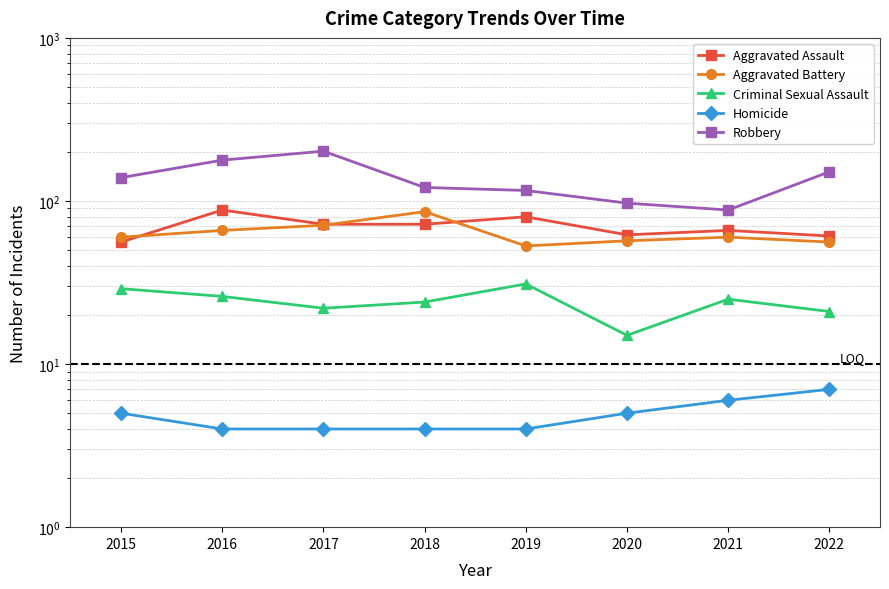

At which category is the sum across all series the highest?

2017